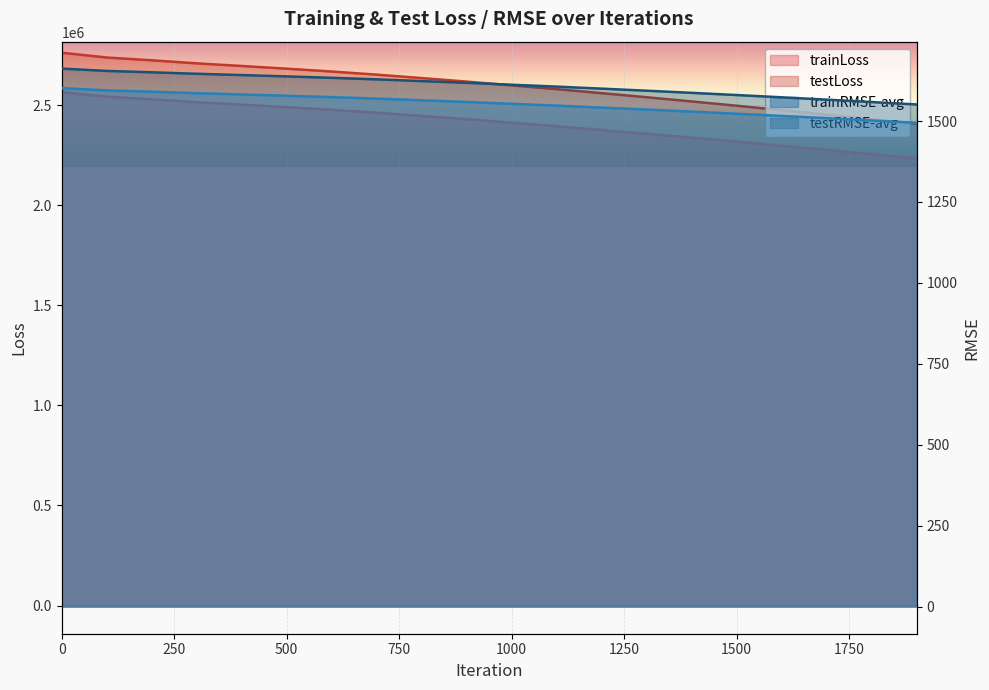

Reading left to right, extract all data points from this chart.

trainLoss: 2564933.0	2542620.8	2529436.8	2515056.8	2502911.2	2490261.0	2476919.2	2462416.0	2446346.2	2429952.8	2412390.5	2394870.2	2376143.8	2357251.2	2337824.8	2317864.2	2297419.0	2276540.5	2255280.2	2233696.5
testLoss: 2762149.8	2738340.5	2724389.2	2709017.8	2696022.5	2682494.0	2668222.0	2652700.0	2635472.8	2617905.0	2599041.5	2580228.8	2560069.5	2539738.0	2518799.0	2497256.5	2475159.8	2452561.2	2429515.0	2406074.0
trainRMSE-avg: 1601.5	1594.6	1590.4	1585.9	1582.0	1578.0	1573.8	1569.2	1564.1	1558.8	1553.2	1547.5	1541.5	1535.3	1529.0	1522.5	1515.7	1508.8	1501.8	1494.5
testRMSE-avg: 1661.9	1654.7	1650.5	1645.9	1641.9	1637.8	1633.4	1628.7	1623.4	1617.9	1612.1	1606.3	1600.0	1593.6	1587.0	1580.2	1573.2	1566.0	1558.6	1551.1